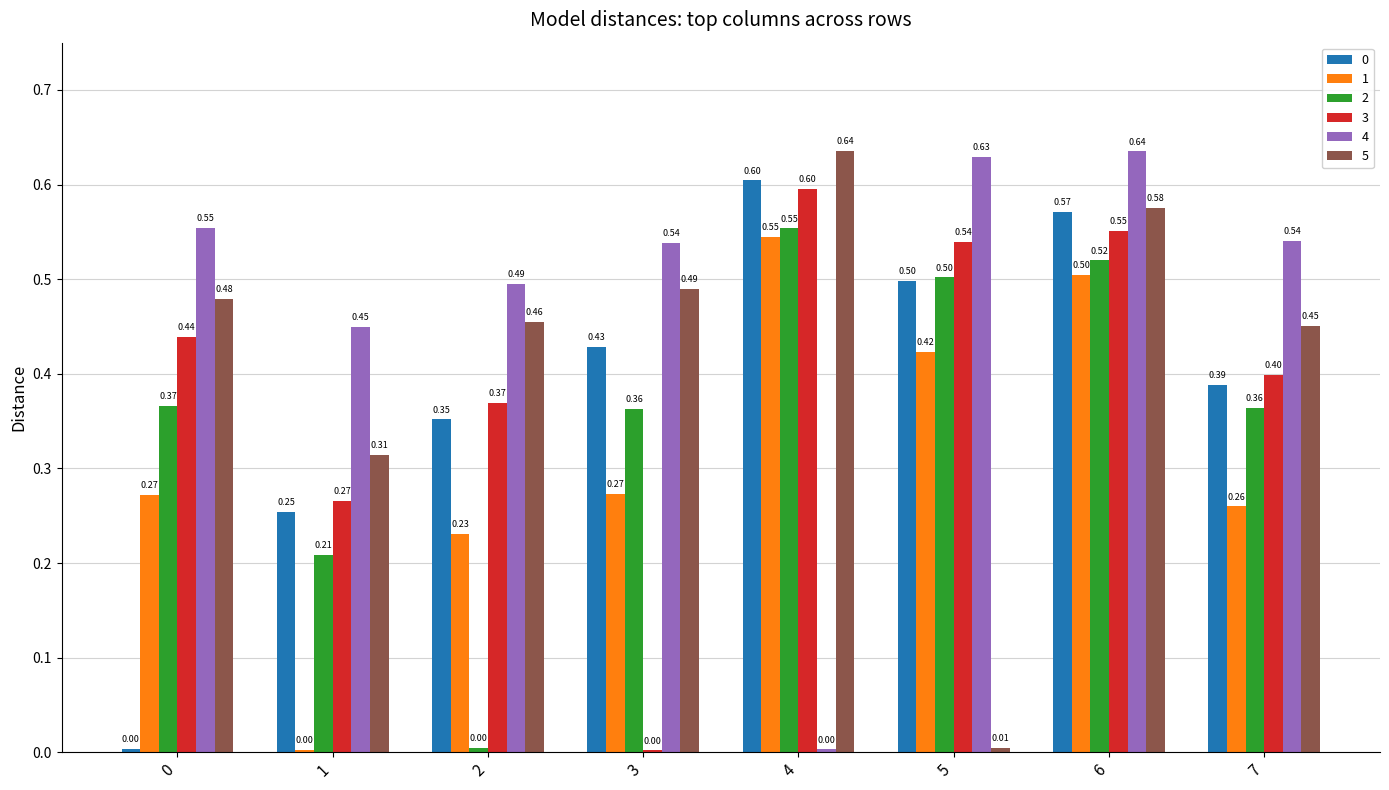

Count the number of categories in the chart.

8